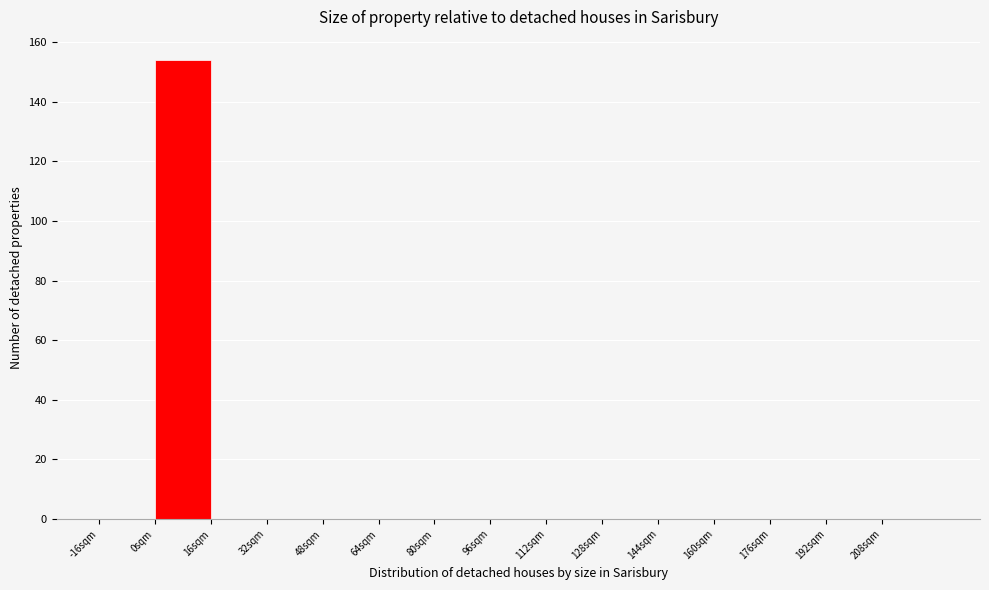

What is the height of the bar covering 0 to 16 on the x-axis? The values are not printed on the chart, so give them approximately, as read against the axis.

154